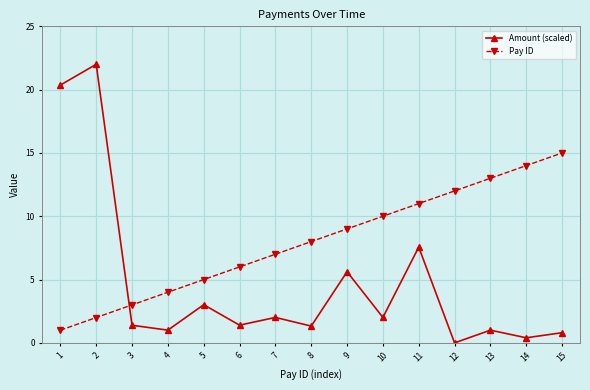

Does the chart display data point markers on the line(s)?

Yes